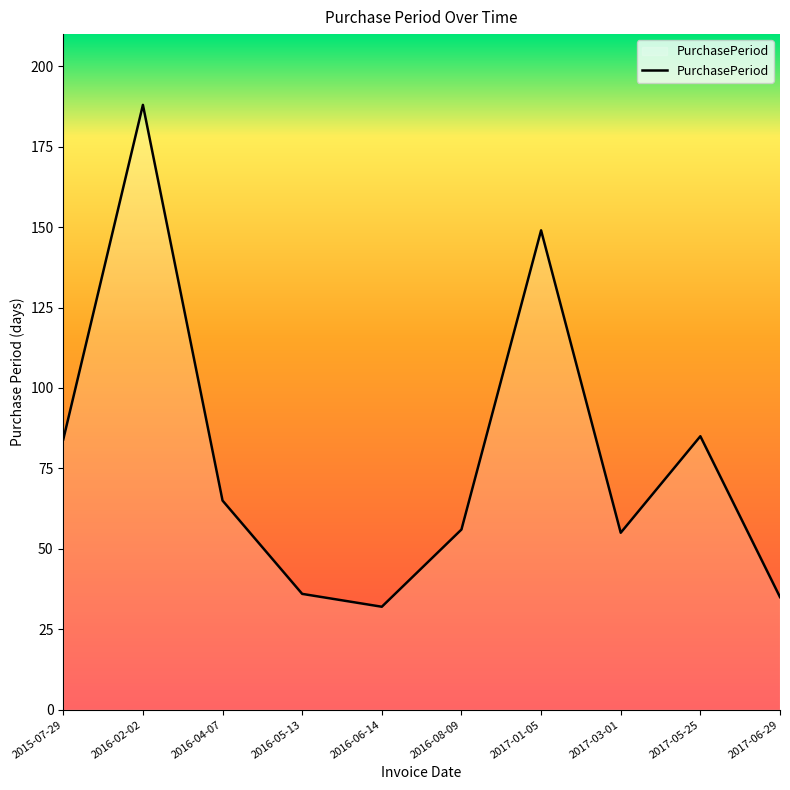

What is the difference between the values at 2015-07-29 and 2016-05-13?

48